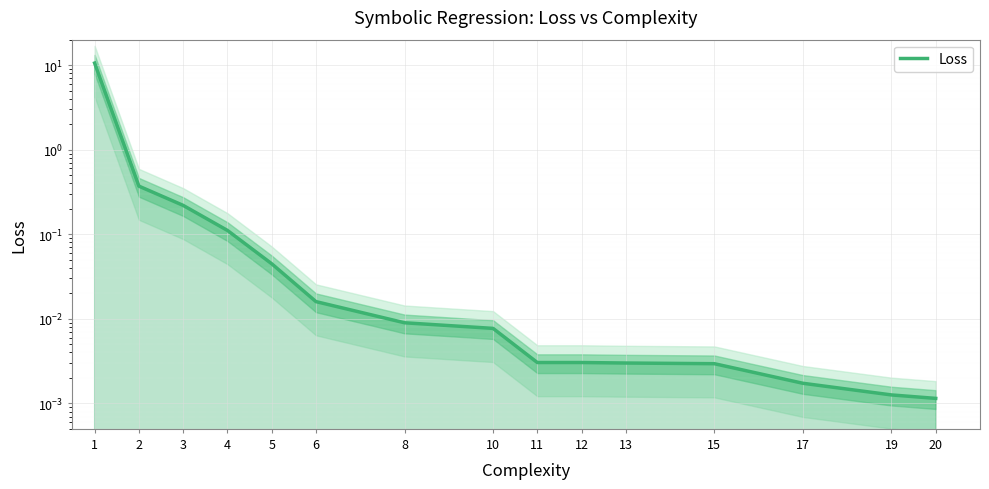

List the labels in order of value, largest first.

1, 2, 3, 4, 5, 6, 8, 10, 11, 12, 13, 15, 17, 19, 20